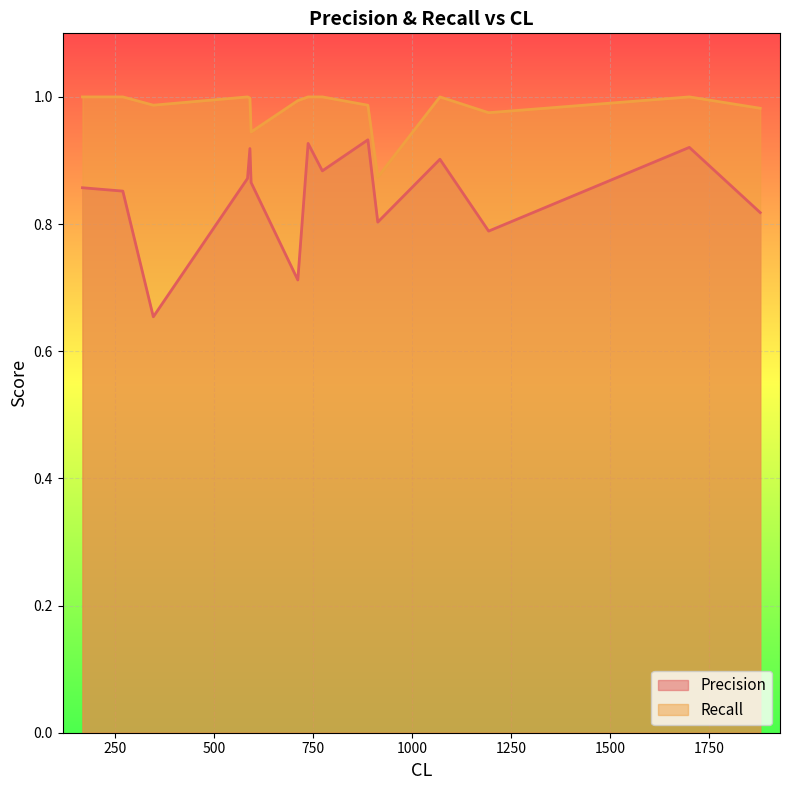

The Precision series shows 0.9 at 594. True or false?

True